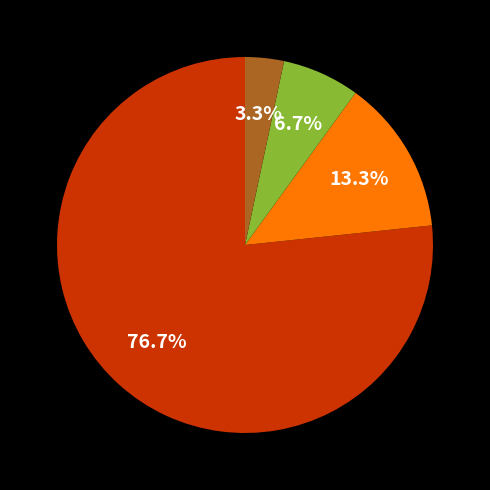

Is there any slice that represents more than half of the pie?

Yes